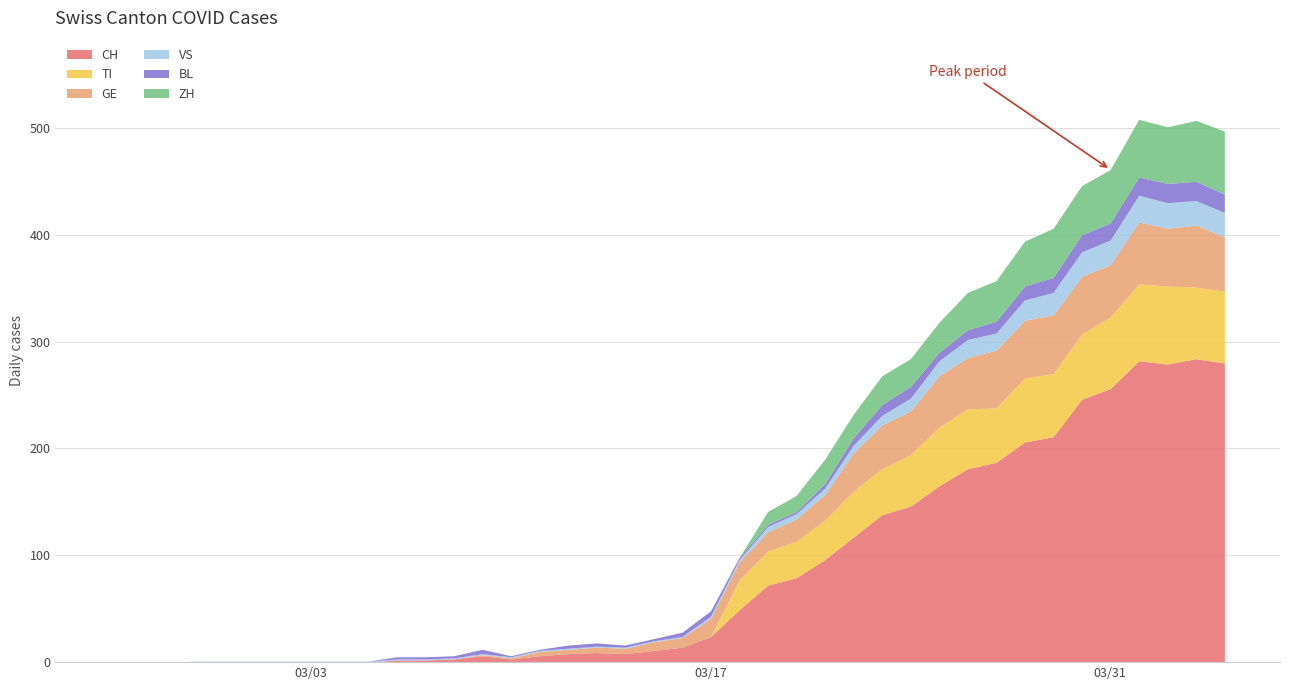

What is the sum of all GE values?

835